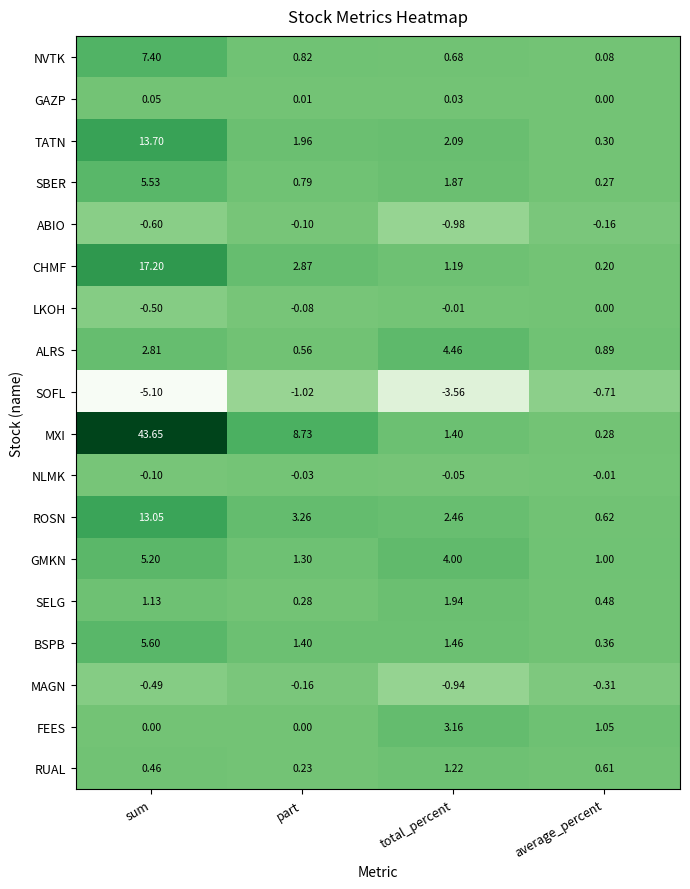

Which series has the largest total across all categories?

MXI